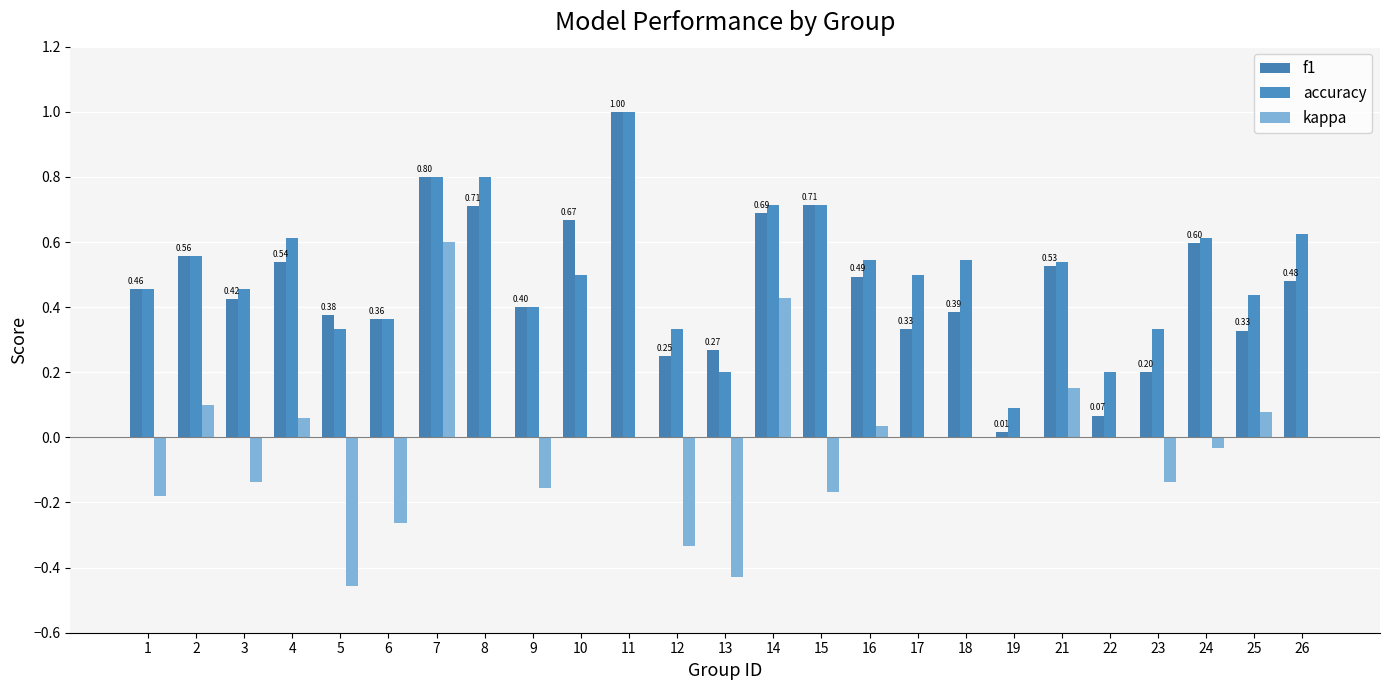

Are the bars grouped side by side (vs. stacked)?

Yes